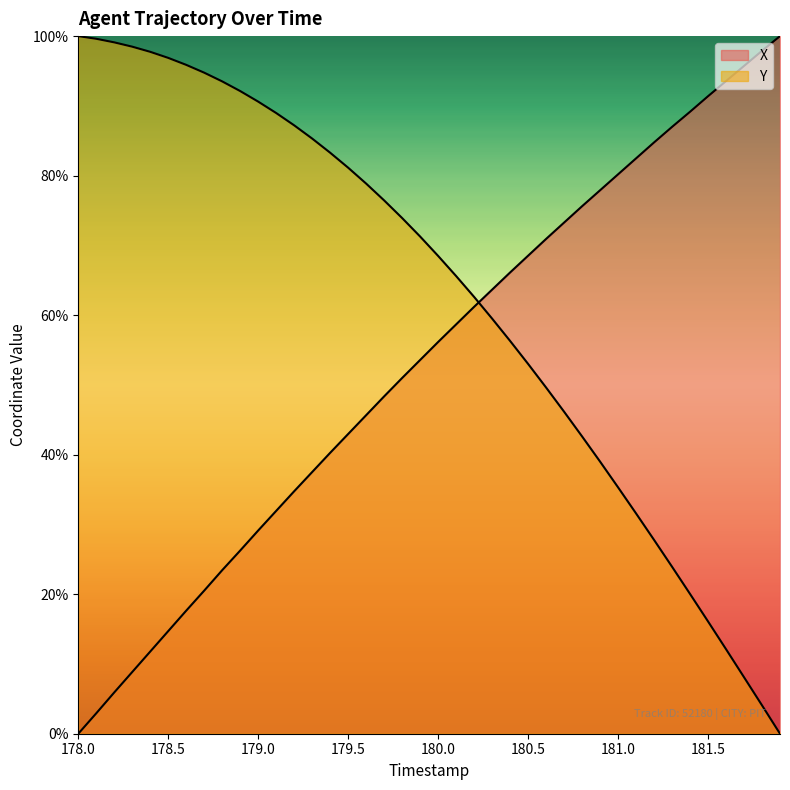

Reading left to right, extract all data points from this chart.

X: 0.0	2.9	5.9	8.9	11.8	14.7	17.6	20.5	23.4	26.3	29.1	31.9	34.8	37.5	40.3	43.0	45.7	48.4	51.0	53.6	56.2	58.7	61.2	63.7	66.1	68.5	70.9	73.3	75.6	77.9	80.2	82.5	84.8	87.0	89.2	91.4	93.6	95.7	97.9	100.0
Y: 100.0	99.6	99.1	98.5	97.7	96.9	95.9	94.8	93.5	92.1	90.6	89.0	87.2	85.3	83.3	81.1	78.9	76.4	73.9	71.3	68.5	65.6	62.6	59.5	56.3	53.0	49.6	46.2	42.6	39.0	35.3	31.6	27.8	23.9	20.0	16.1	12.1	8.1	4.1	0.0